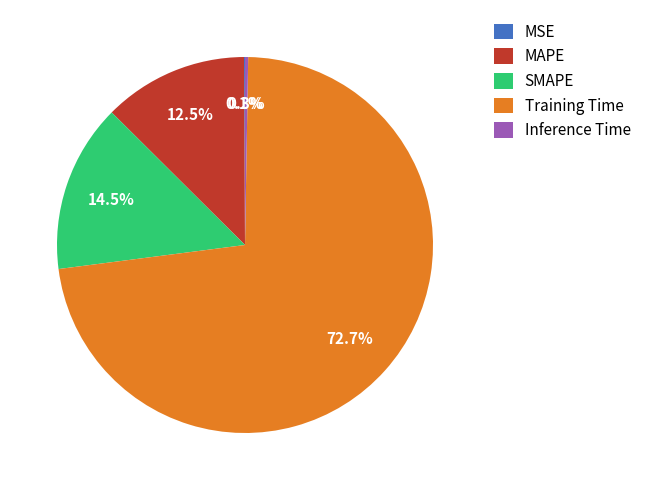

Is there any slice that represents more than half of the pie?

Yes